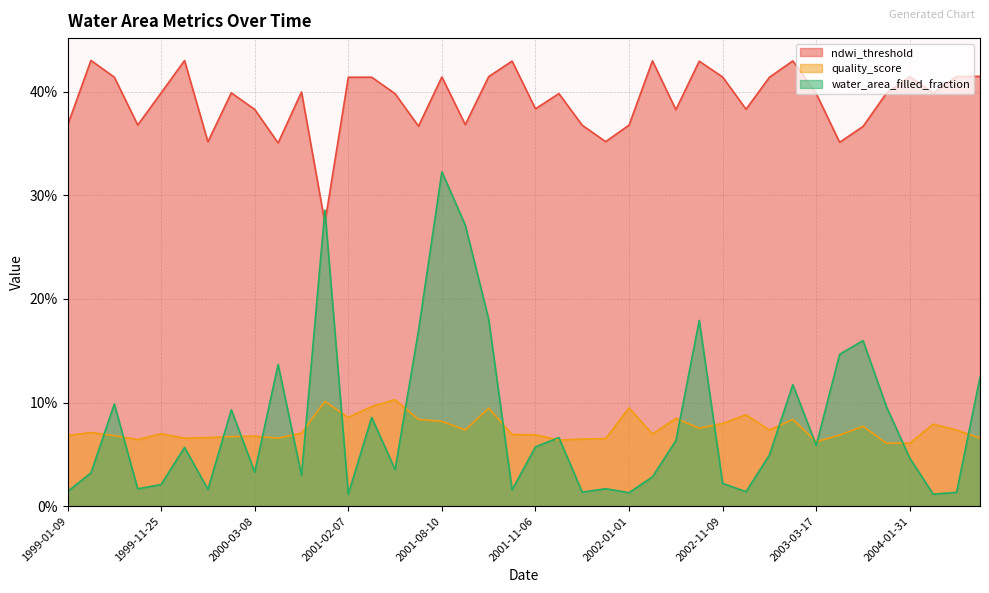

At which label is water_area_filled_fraction closest to 0?

2004-02-08